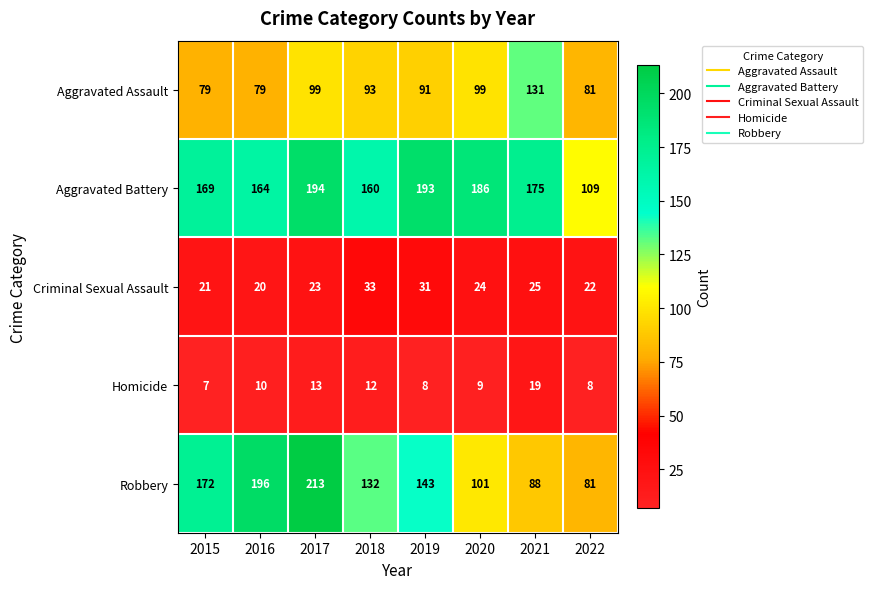

At 2019, list the series in order from largest to smallest.

Aggravated Battery, Robbery, Aggravated Assault, Criminal Sexual Assault, Homicide